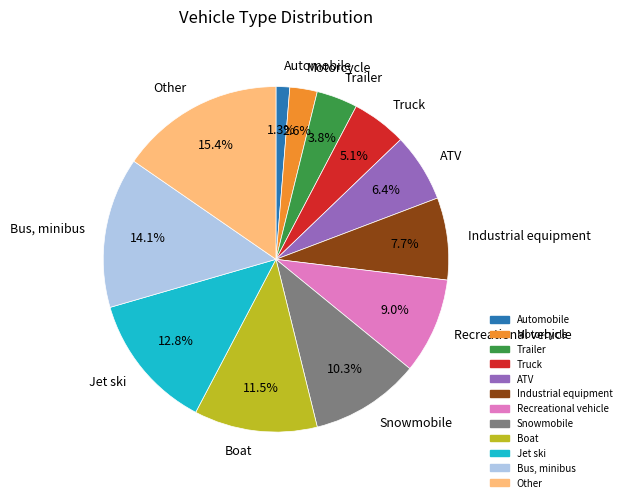

True or false: Snowmobile accounts for 10% of the total.

True